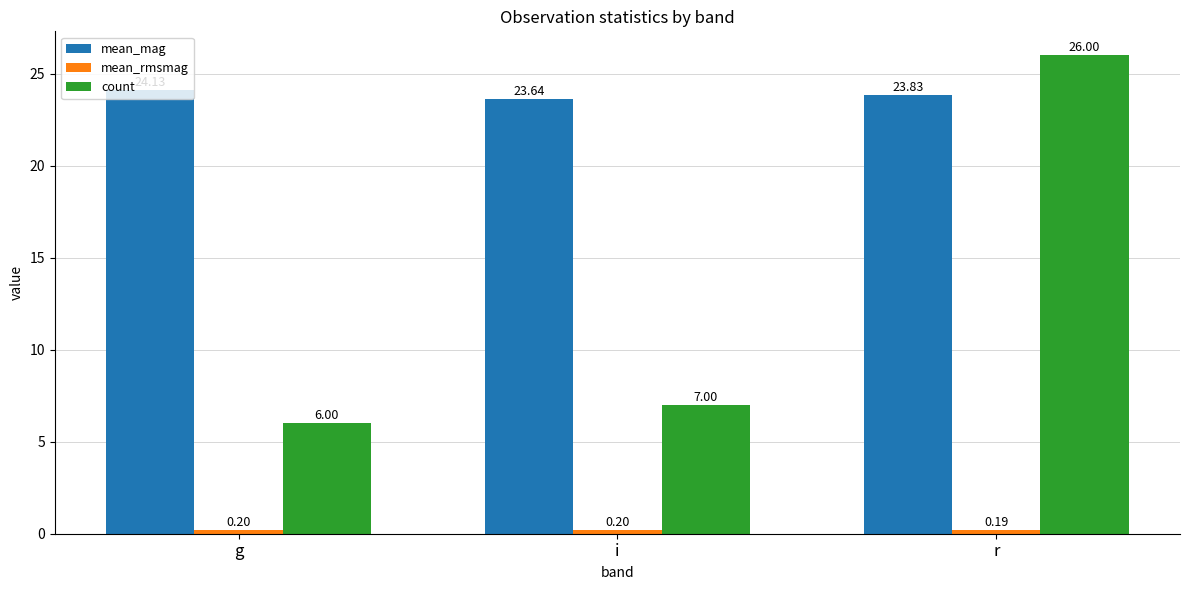

True or false: count has a value of 12.8 at r.

False